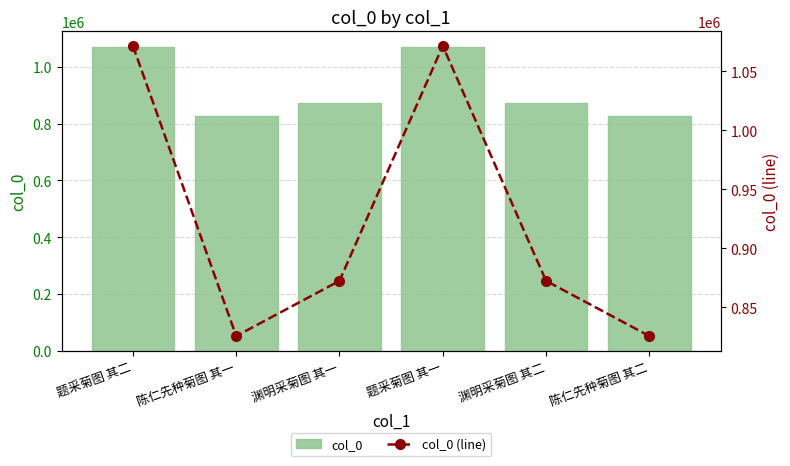

What is the difference between the col_0 (line) values at 题采菊图 其二 and 渊明采菊图 其一?

199438